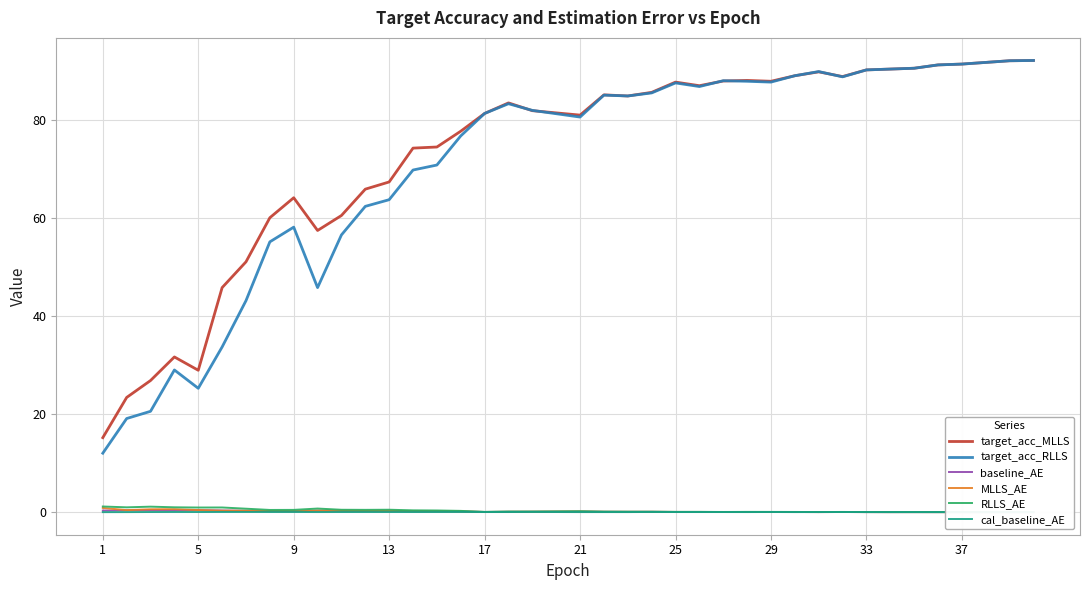

What is the highest value of the target_acc_RLLS series?

92.1